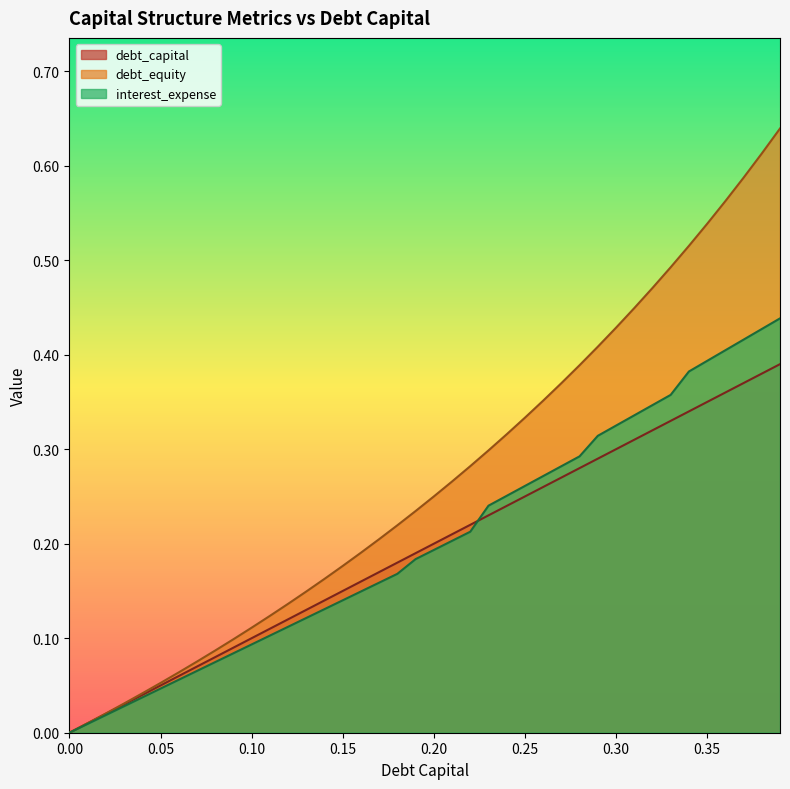

Reading left to right, transcribe all the data shown in this chart.

debt_capital: 0.0	0.0	0.0	0.0	0.0	0.1	0.1	0.1	0.1	0.1	0.1	0.1	0.1	0.1	0.1	0.1	0.2	0.2	0.2	0.2	0.2	0.2	0.2	0.2	0.2	0.2	0.3	0.3	0.3	0.3	0.3	0.3	0.3	0.3	0.3	0.3	0.4	0.4	0.4	0.4
debt_equity: 0.0	0.0	0.0	0.0	0.0	0.1	0.1	0.1	0.1	0.1	0.1	0.1	0.1	0.1	0.2	0.2	0.2	0.2	0.2	0.2	0.2	0.3	0.3	0.3	0.3	0.3	0.4	0.4	0.4	0.4	0.4	0.4	0.5	0.5	0.5	0.5	0.6	0.6	0.6	0.6
interest_expense: 0.0	0.0	0.0	0.0	0.0	0.0	0.1	0.1	0.1	0.1	0.1	0.1	0.1	0.1	0.1	0.1	0.1	0.2	0.2	0.2	0.2	0.2	0.2	0.2	0.3	0.3	0.3	0.3	0.3	0.3	0.3	0.3	0.3	0.4	0.4	0.4	0.4	0.4	0.4	0.4